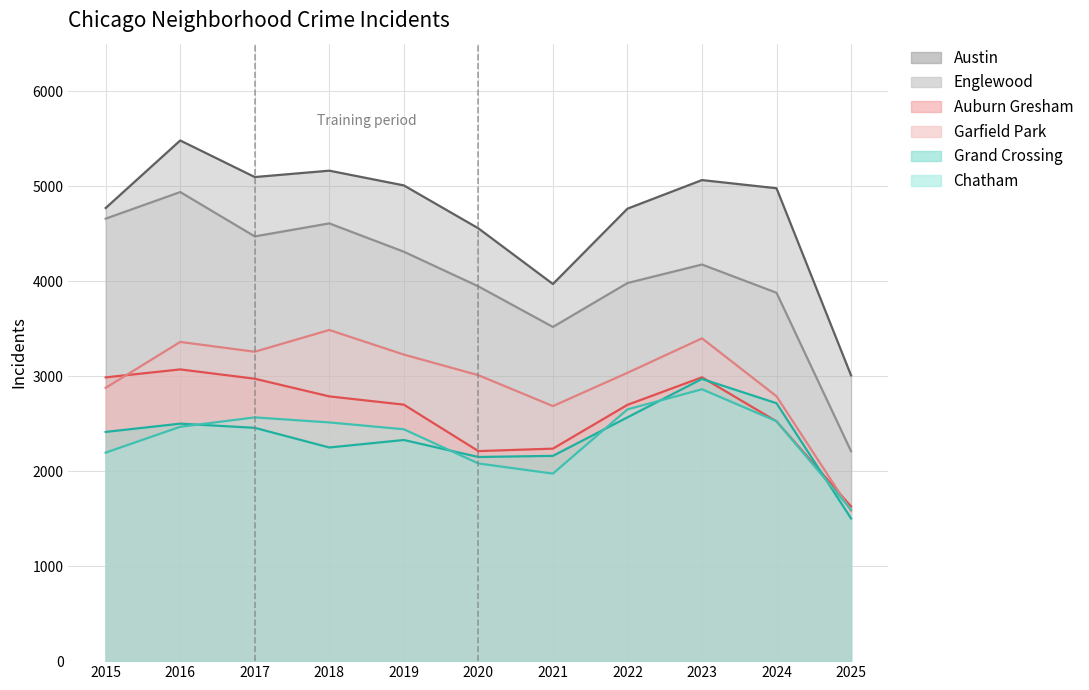

Reading right to left, what are all the values shown in this chart?

Austin: 2025=3008	2024=4978	2023=5064	2022=4763	2021=3970	2020=4556	2019=5008	2018=5163	2017=5096	2016=5481	2015=4770
Englewood: 2025=2210	2024=3878	2023=4175	2022=3980	2021=3518	2020=3945	2019=4310	2018=4608	2017=4471	2016=4938	2015=4658
Auburn Gresham: 2025=1628	2024=2524	2023=2988	2022=2698	2021=2237	2020=2211	2019=2700	2018=2787	2017=2973	2016=3071	2015=2987
Garfield Park: 2025=1584	2024=2788	2023=3398	2022=3035	2021=2685	2020=3010	2019=3227	2018=3486	2017=3257	2016=3360	2015=2877
Grand Crossing: 2025=1502	2024=2715	2023=2971	2022=2566	2021=2161	2020=2149	2019=2328	2018=2249	2017=2456	2016=2500	2015=2413
Chatham: 2025=1594	2024=2526	2023=2862	2022=2650	2021=1974	2020=2081	2019=2441	2018=2513	2017=2566	2016=2467	2015=2195